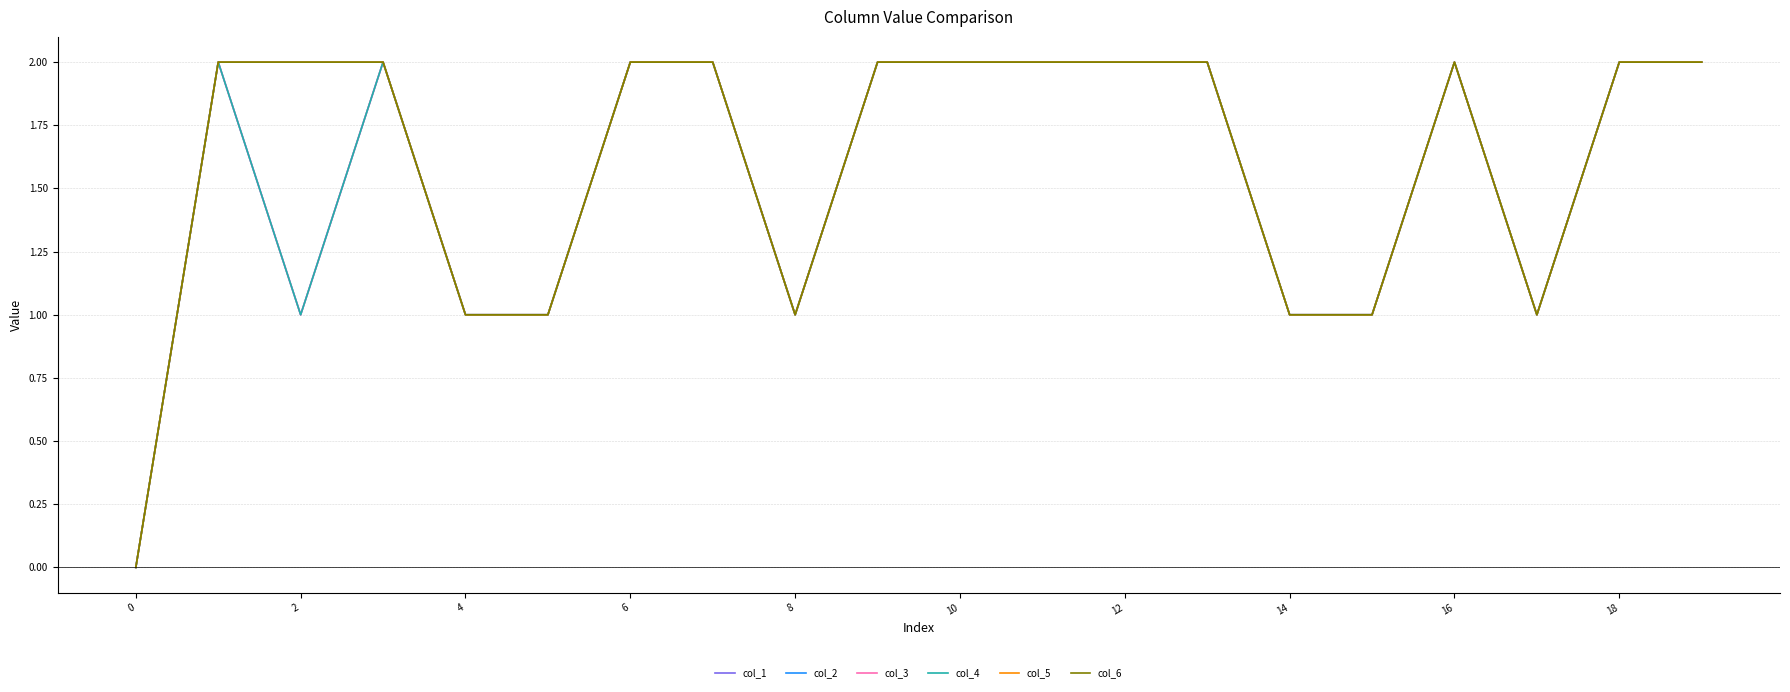

Reading right to left, extract all data points from this chart.

col_1: 2	2	1	2	1	1	2	2	2	2	2	1	2	2	1	1	2	1	2	0
col_2: 2	2	1	2	1	1	2	2	2	2	2	1	2	2	1	1	2	2	2	0
col_3: 2	2	1	2	1	1	2	2	2	2	2	1	2	2	1	1	2	1	2	0
col_4: 2	2	1	2	1	1	2	2	2	2	2	1	2	2	1	1	2	1	2	0
col_5: 2	2	1	2	1	1	2	2	2	2	2	1	2	2	1	1	2	2	2	0
col_6: 2	2	1	2	1	1	2	2	2	2	2	1	2	2	1	1	2	2	2	0